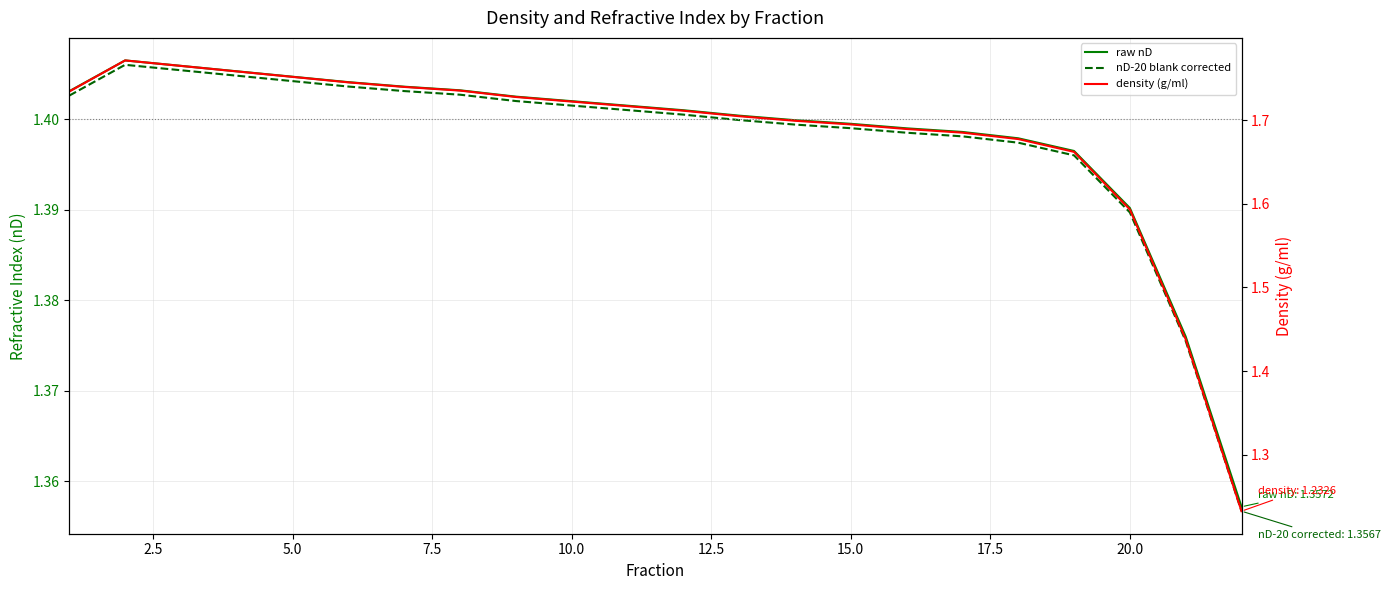

What are all the series names shown in the legend?

raw nD, nD-20 blank corrected, density (g/ml)